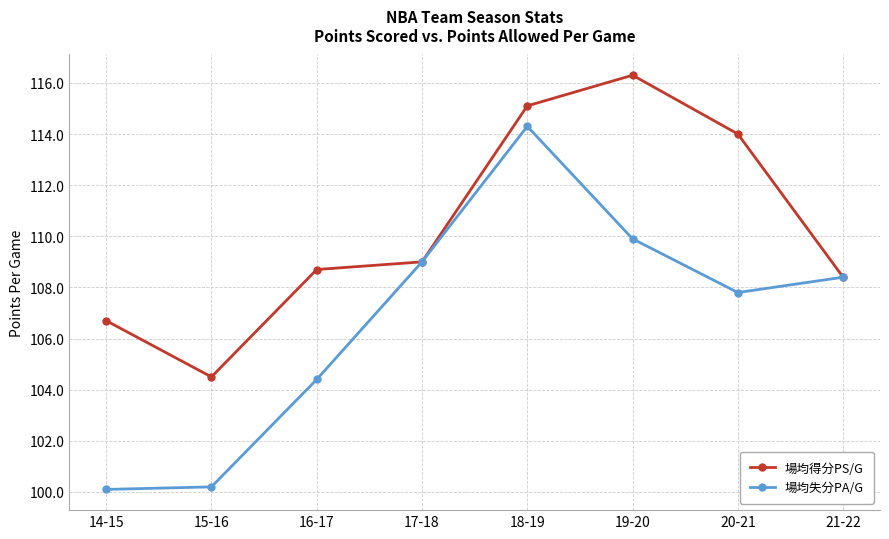

Rank the series by their average value, from highest to lowest.

場均得分PS/G, 場均失分PA/G